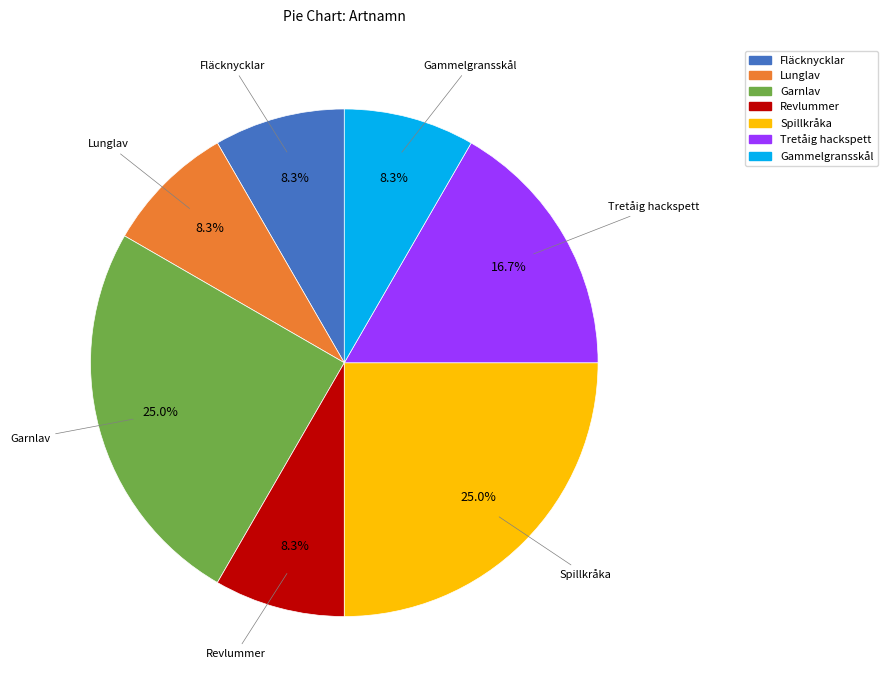

How many segments does this pie chart have?

7